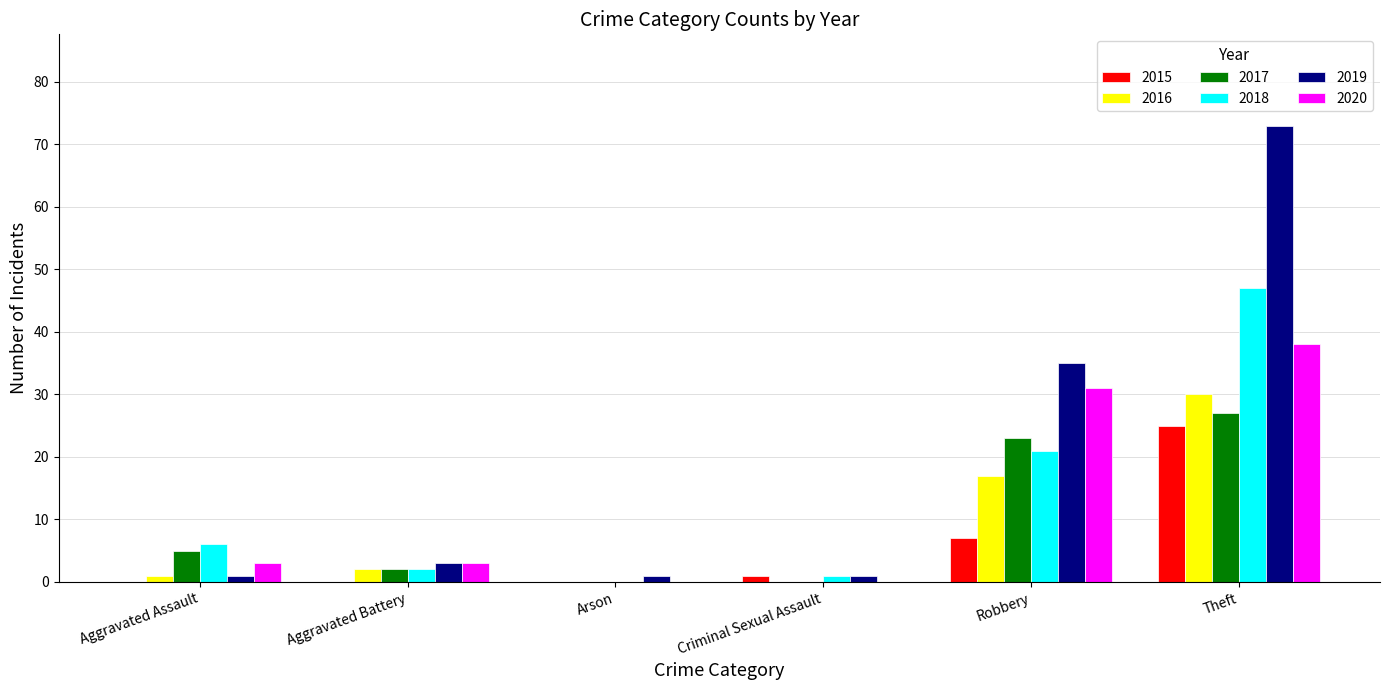

What are all the series names shown in the legend?

2015, 2016, 2017, 2018, 2019, 2020